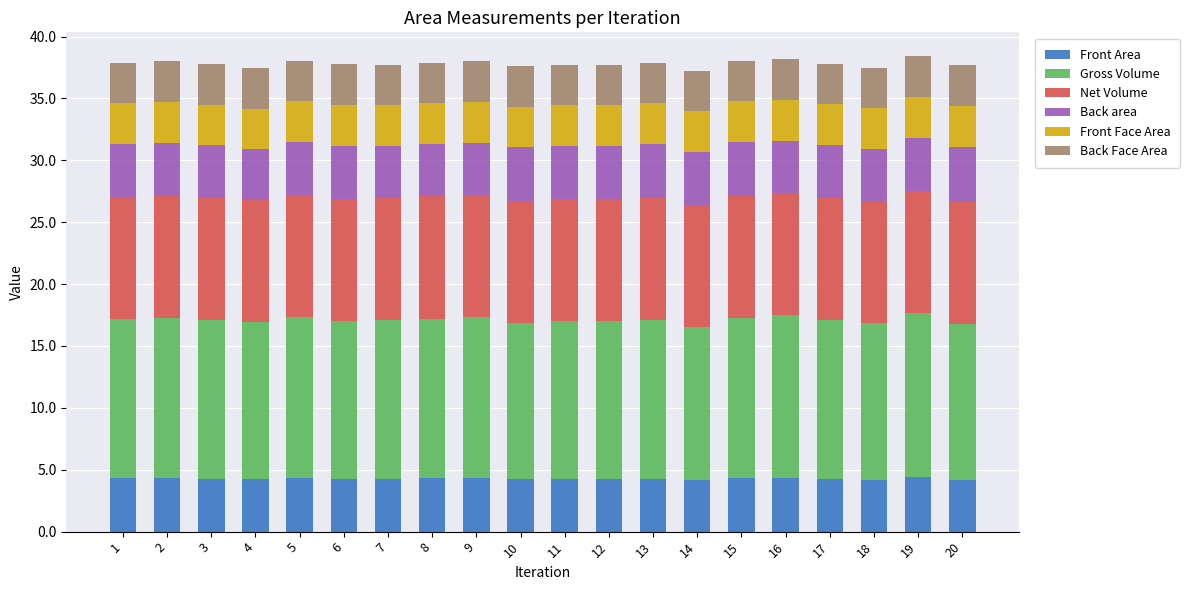

What is the maximum value for Front Area?

4.4